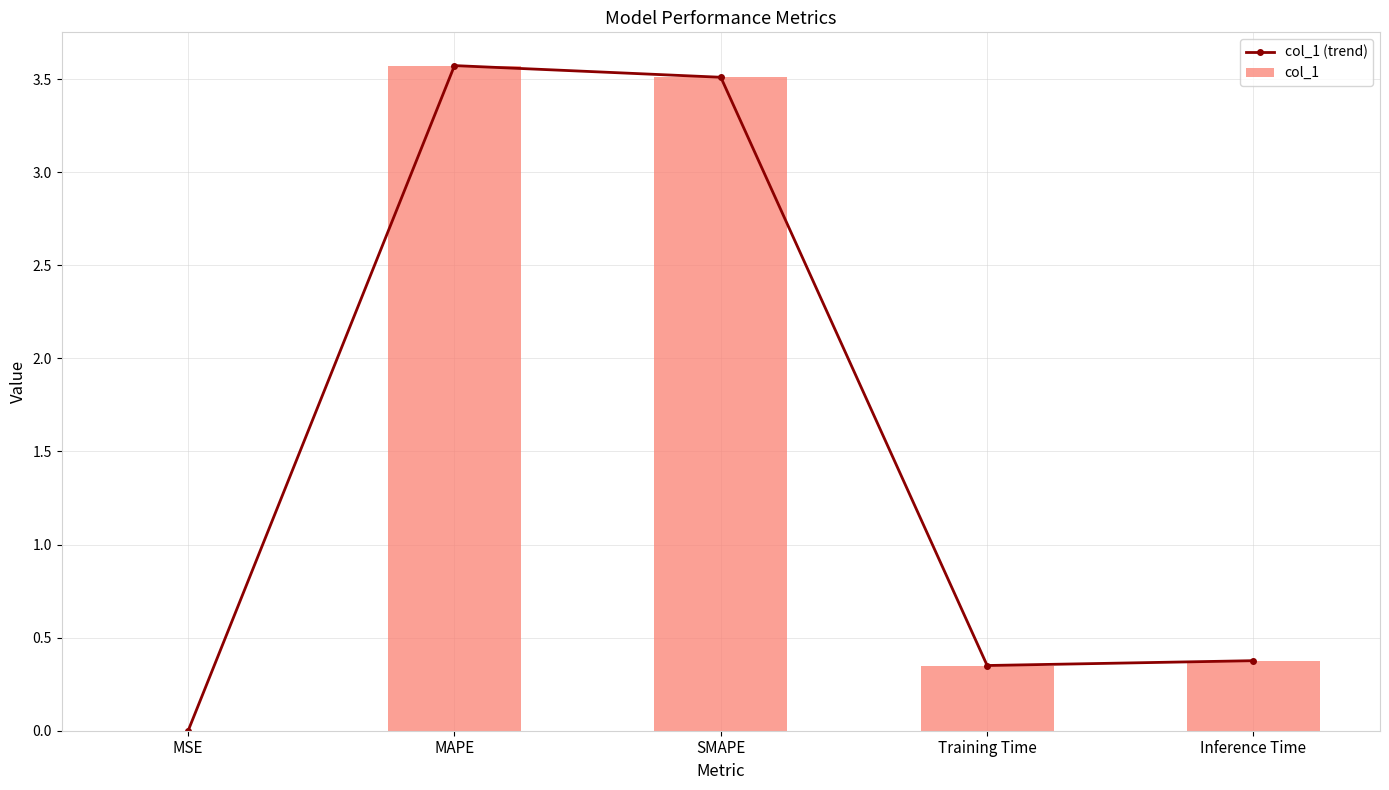

Which has a higher value, MSE or MAPE?

MAPE